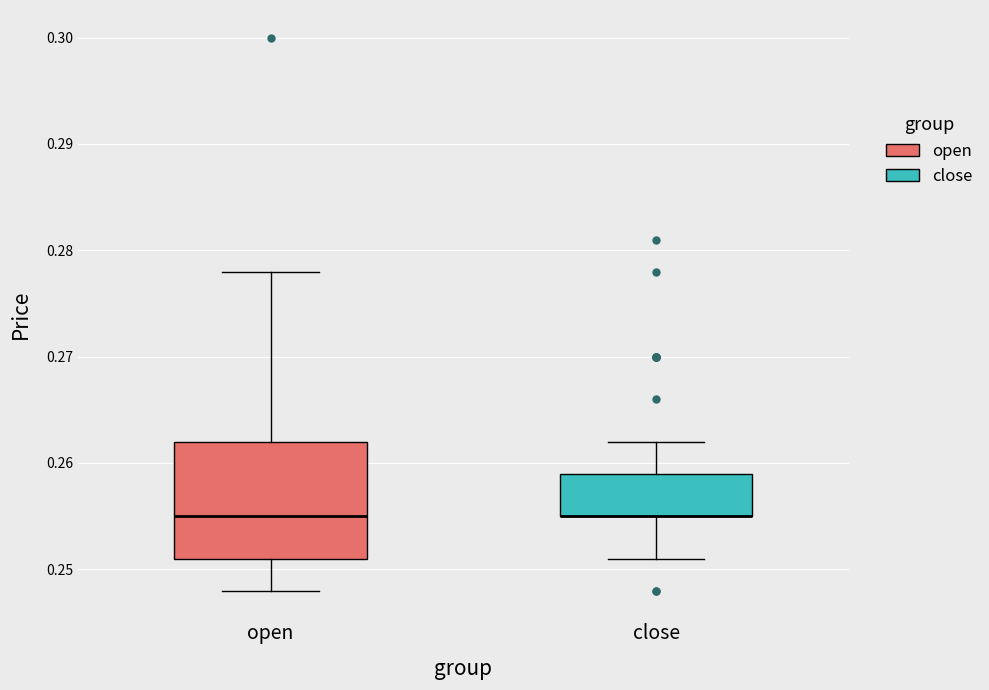

Reading left to right, transcribe this box plot: for each box, give where its median line is, the range the box spans, and where its two whiskers end, as read against the y-axis. The values are not printed on the chart, so give them approximately, as read against the axis.

open: median 0.255, box 0.251 to 0.262, whiskers 0.248 to 0.278
close: median 0.255 (drawn on the box's lower edge), box 0.255 to 0.259, whiskers 0.251 to 0.262